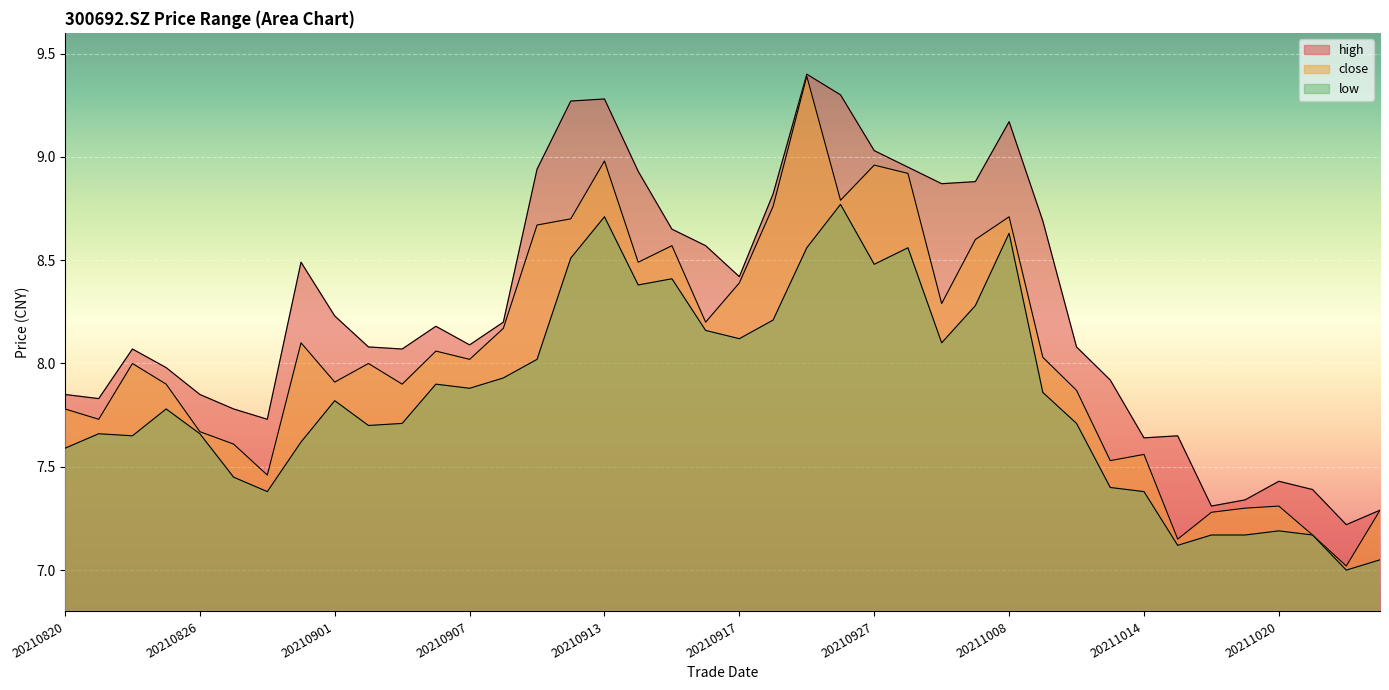

True or false: high and low intersect in this chart.

False